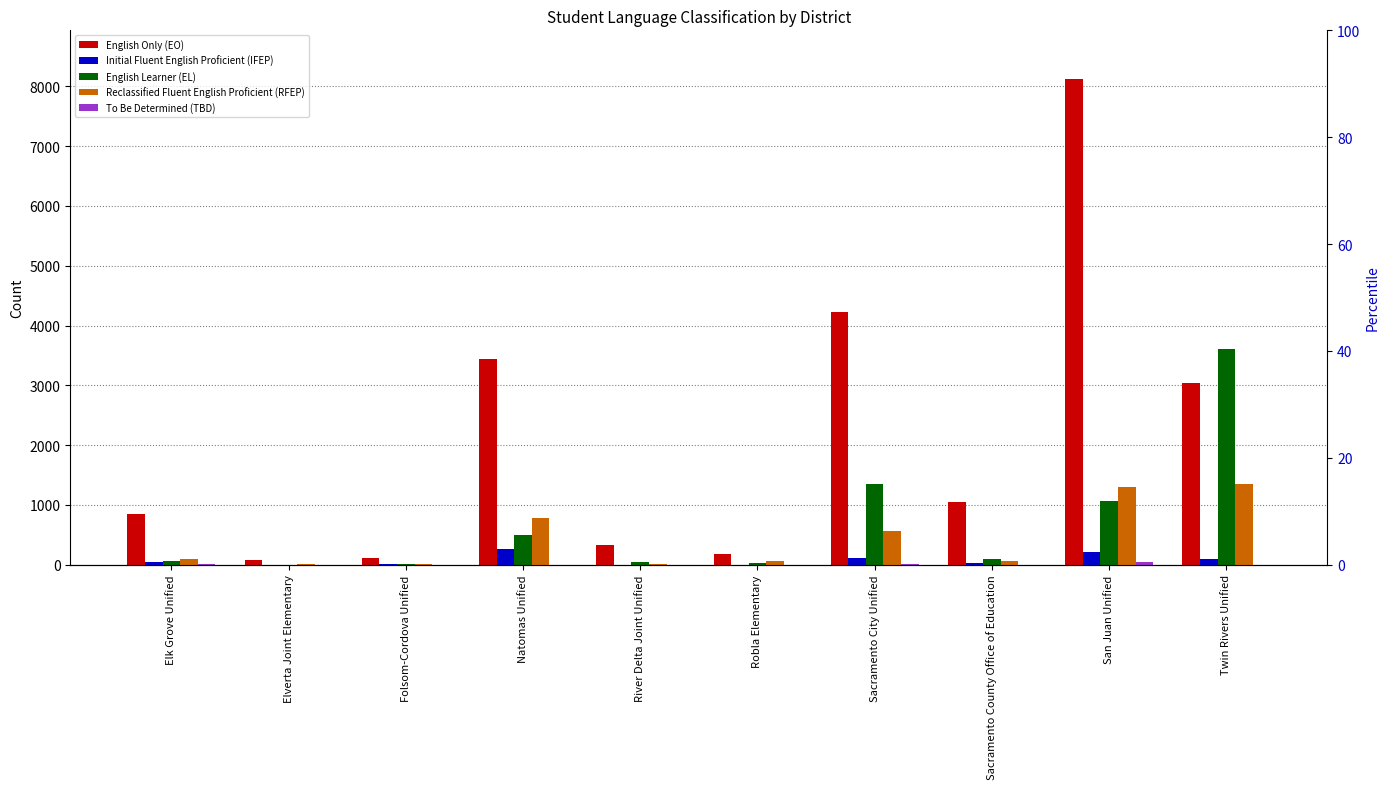

How many series are shown in this chart?

5